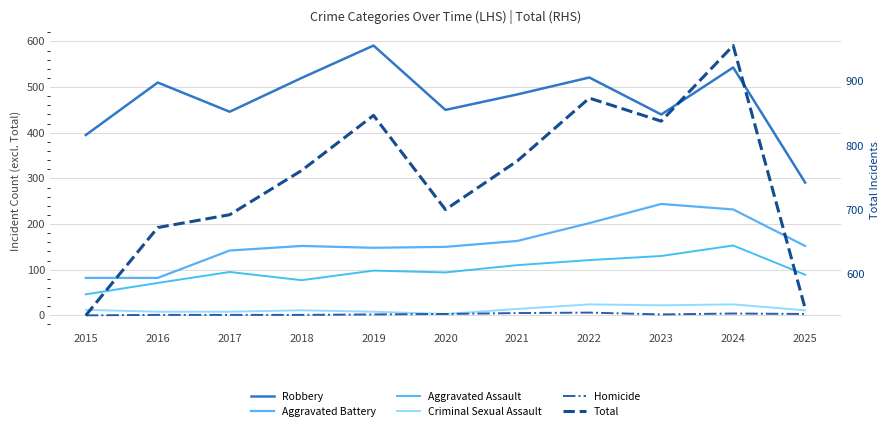

True or false: Robbery and Aggravated Assault intersect in this chart.

False